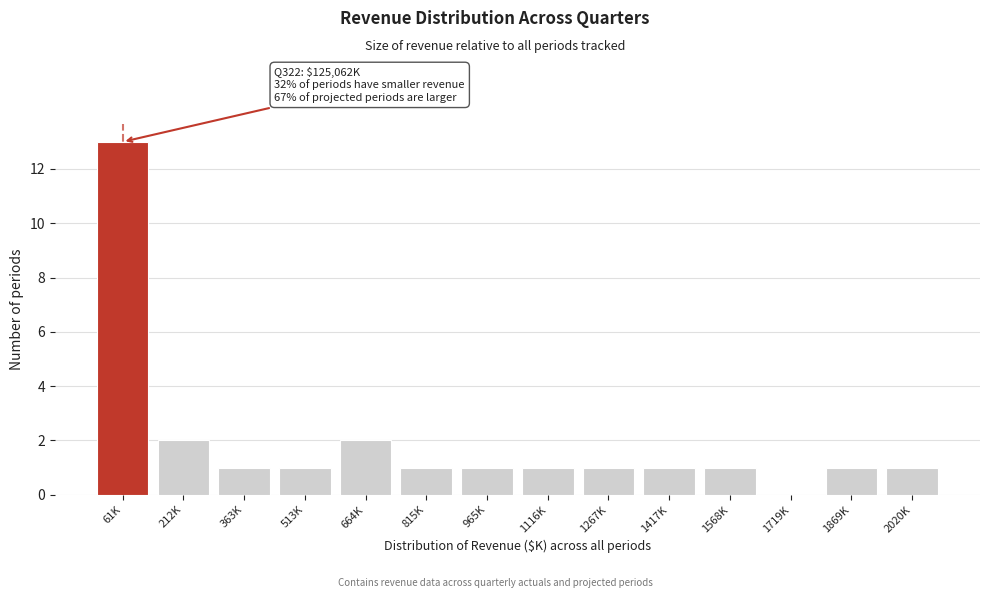

Reading right to left, list all the values displayed in this chart.

2020K=1	1869K=1	1719K=0	1568K=1	1417K=1	1267K=1	1116K=1	965K=1	815K=1	664K=2	513K=1	363K=1	212K=2	61K=13